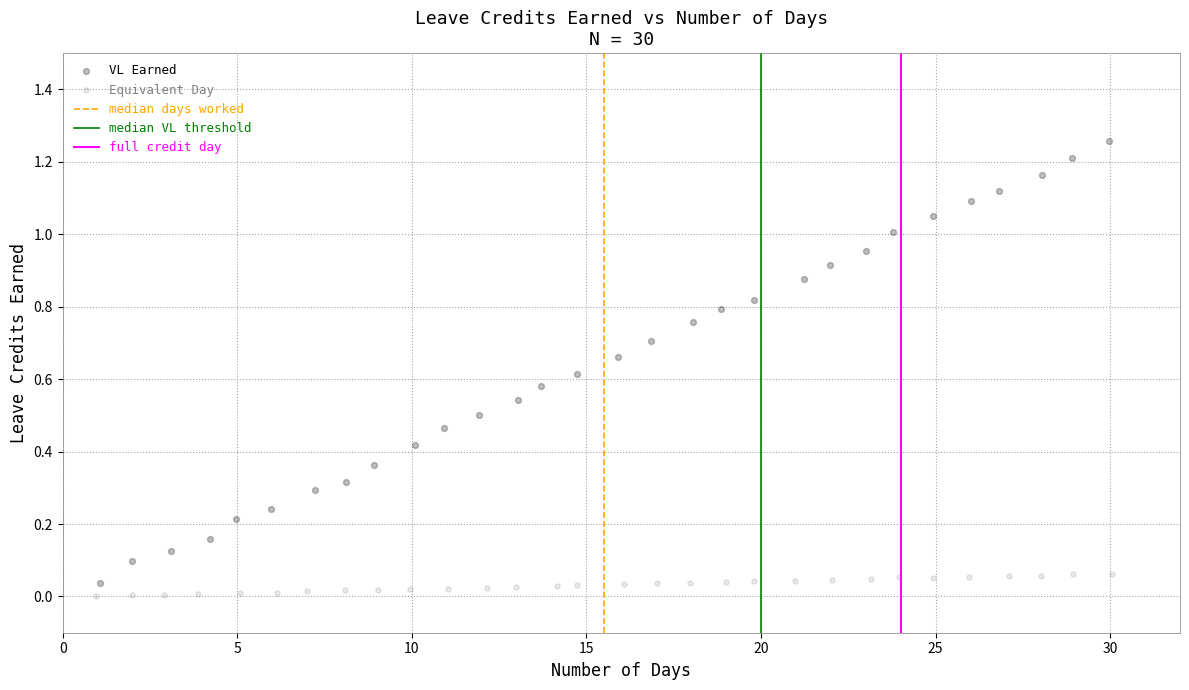

Which series reaches the maximum Y coordinate?

VL Earned